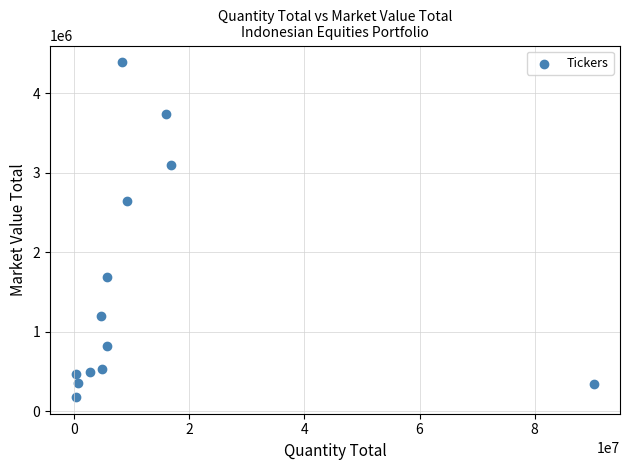

What is the range of Y values (max minus min)?

4212656.4